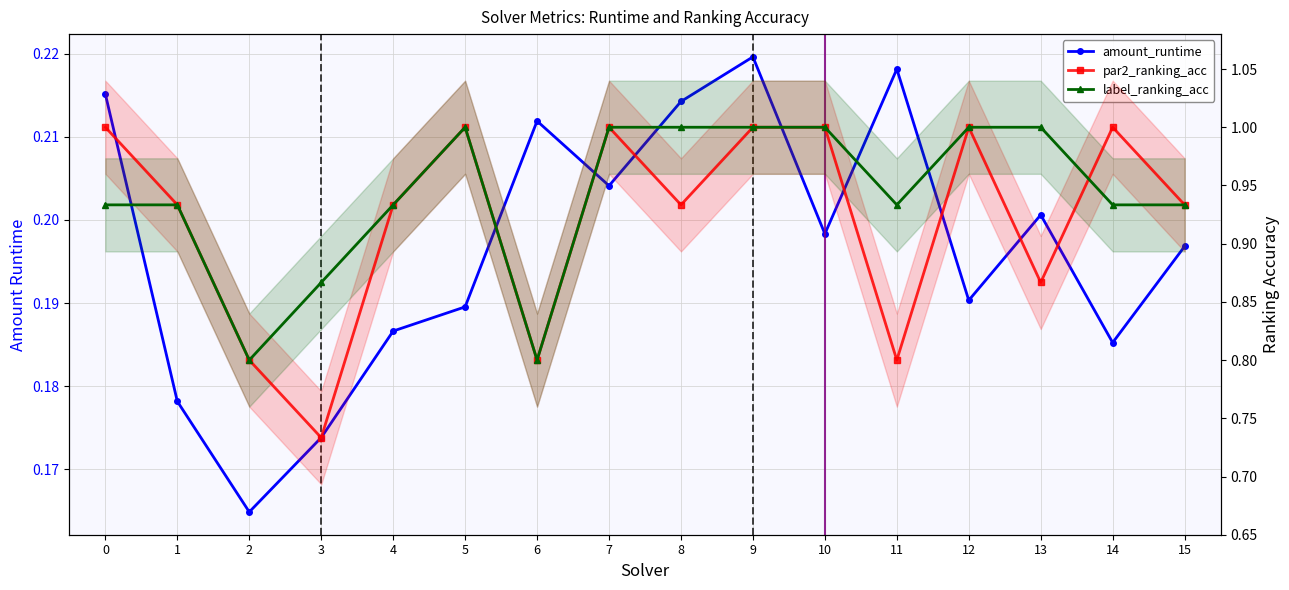

Rank the categories by amount_runtime value from highest to lowest.

9, 11, 0, 8, 6, 7, 13, 10, 15, 12, 5, 4, 14, 1, 3, 2